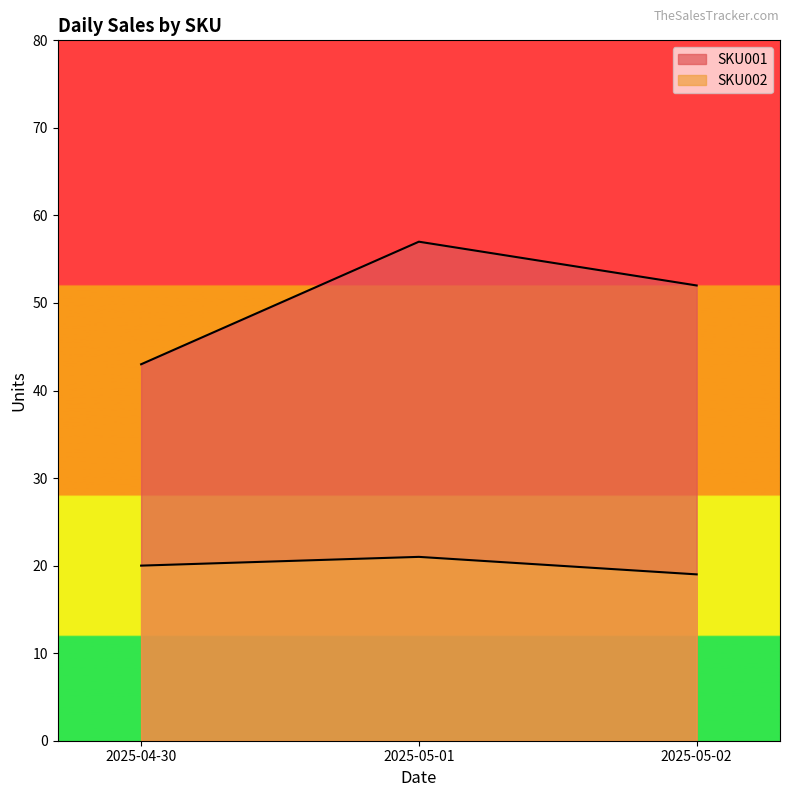

Where is SKU001 nearest to the value 50?

2025-05-02